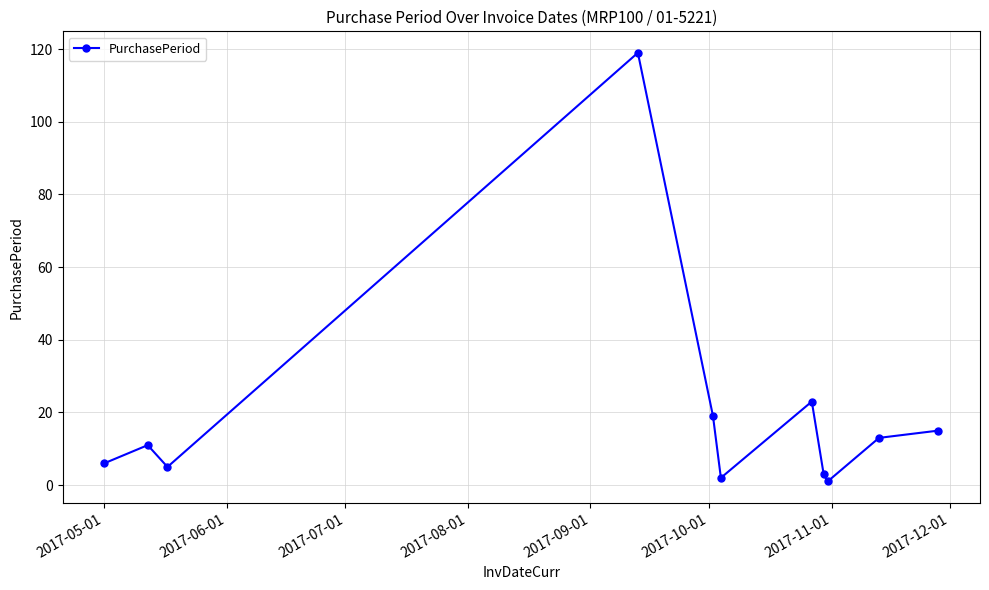

True or false: the data has more than 0 interior local peaks.

True